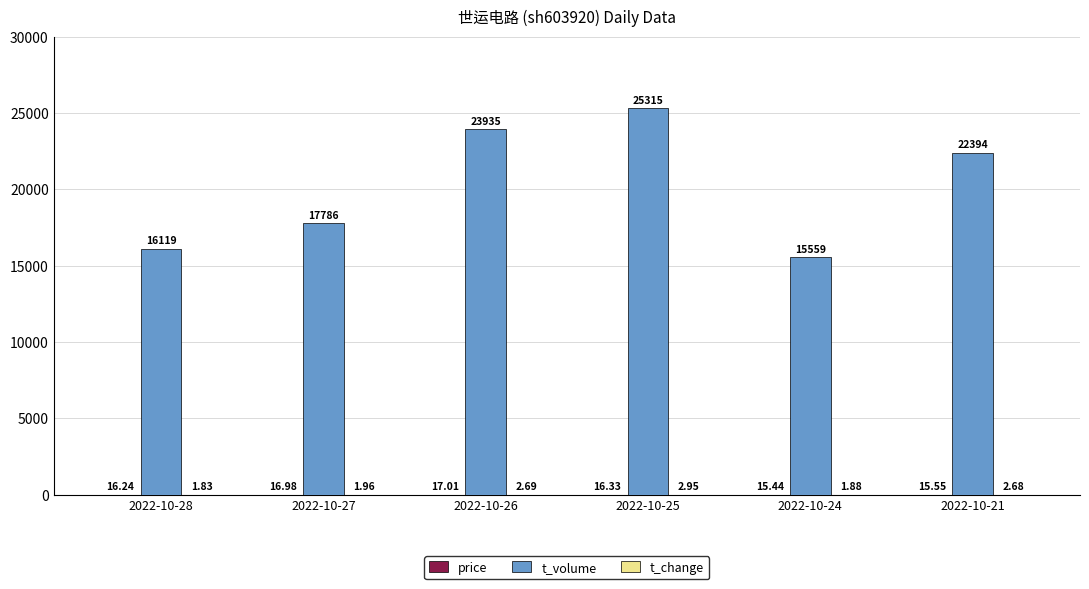

What is the maximum value shown in the chart?

25315.0